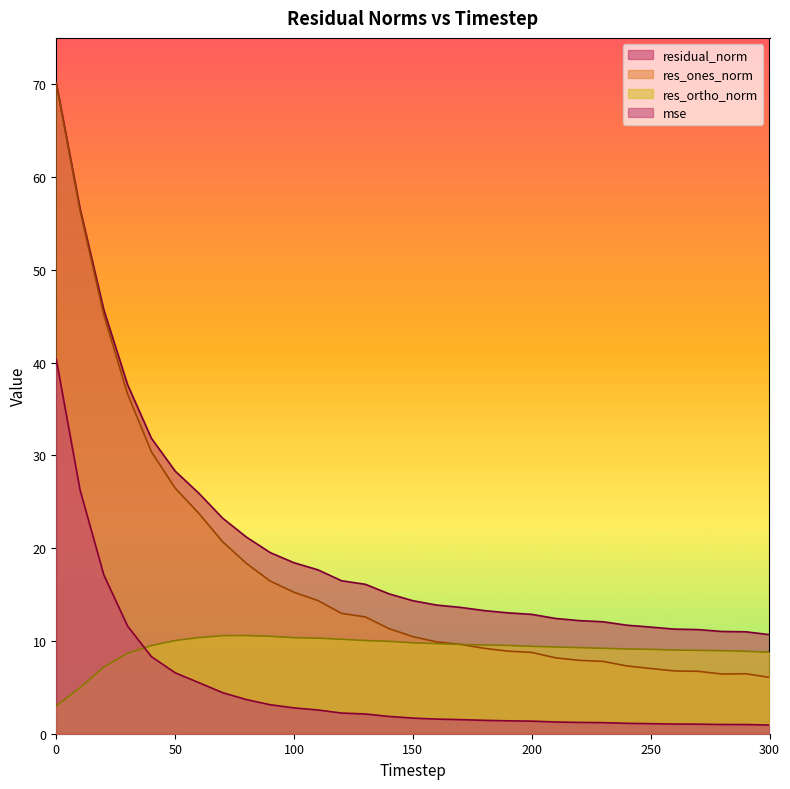

What is the value of the res_ones_norm point at the 10th from the left?

16.5